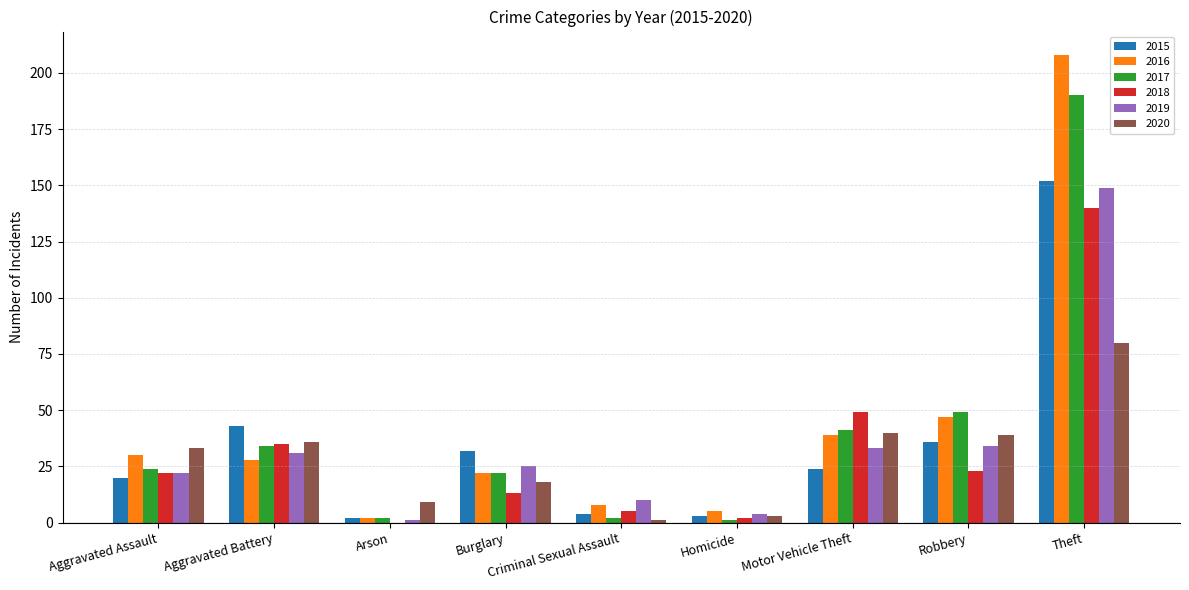

How many groups of bars are there?

9